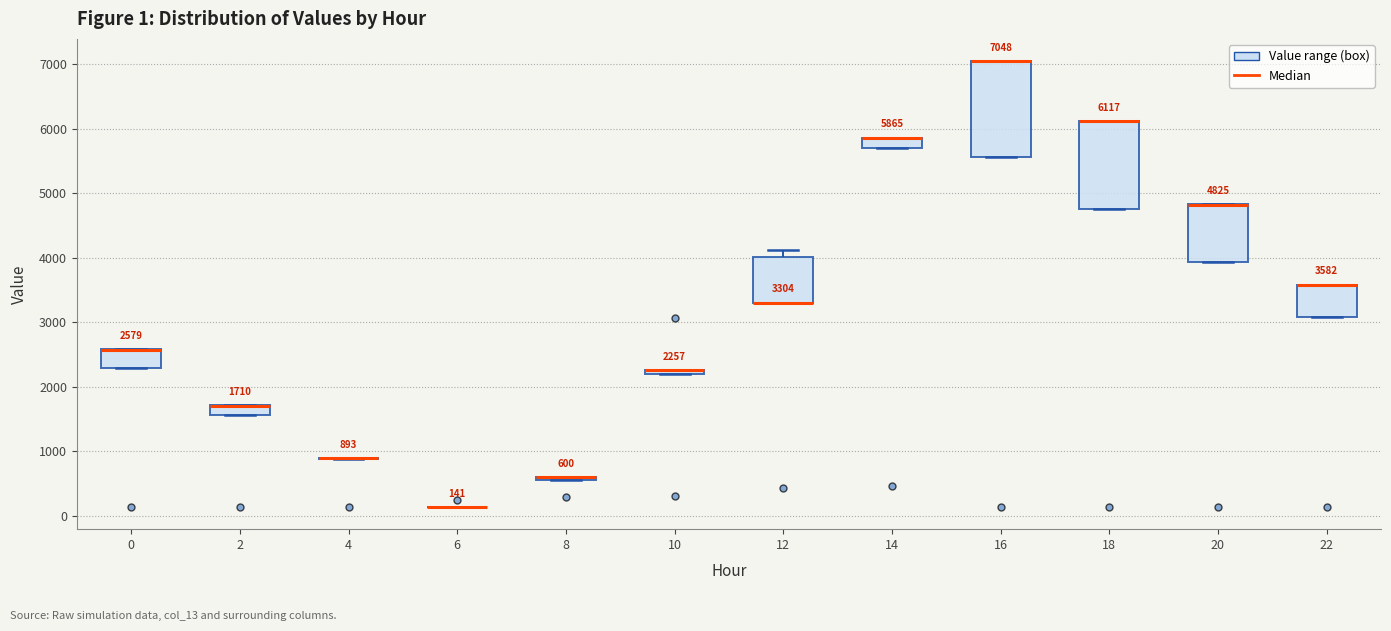

Comparing the boxes themselves (not the whiskers), which one is the tallest?

16